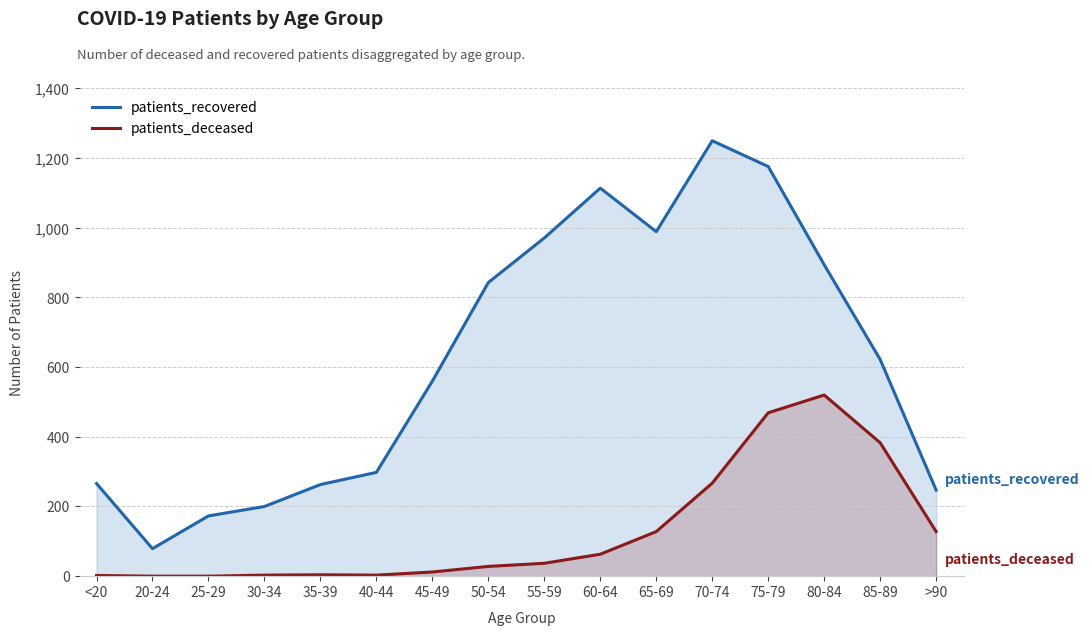

What is the label of the 2nd point from the left?

20-24